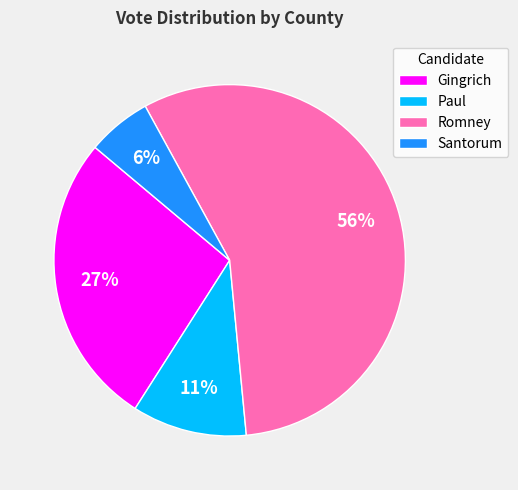

Rank the categories by value from lowest to highest.

Santorum, Paul, Gingrich, Romney